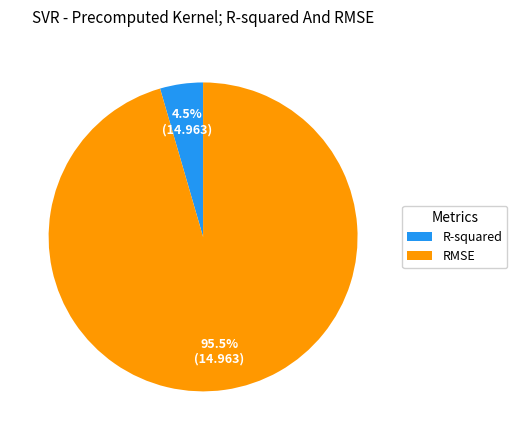

Which category accounts for the majority?

RMSE